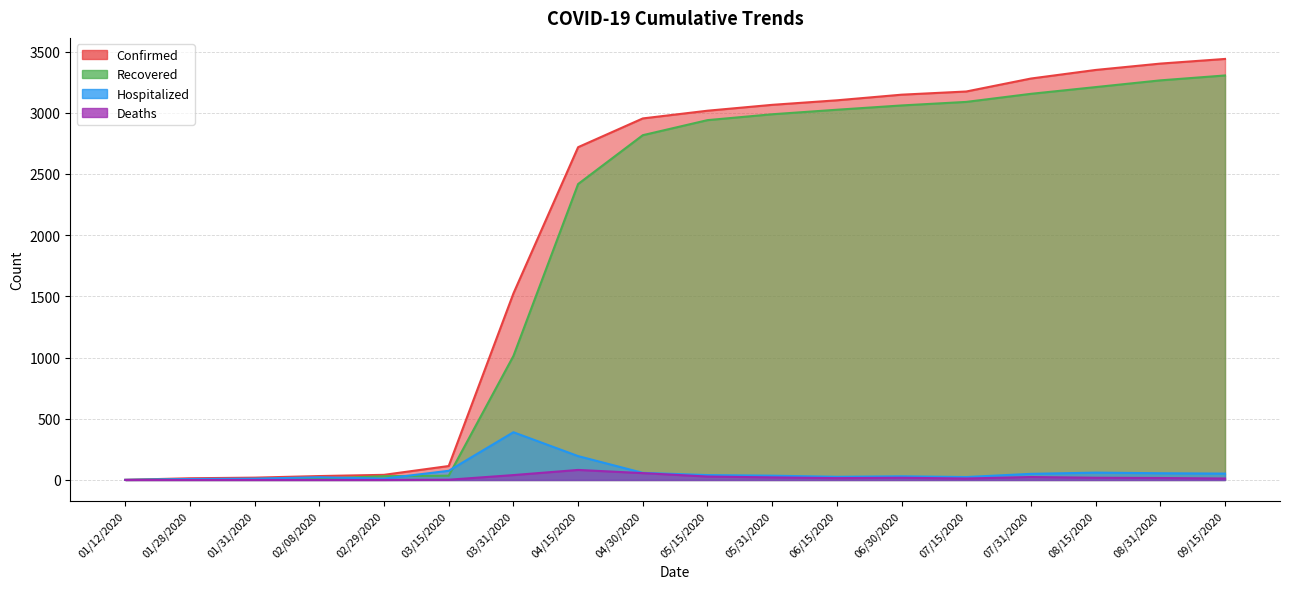

What is the difference between the maximum and second lowest values in the Confirmed series?

3426